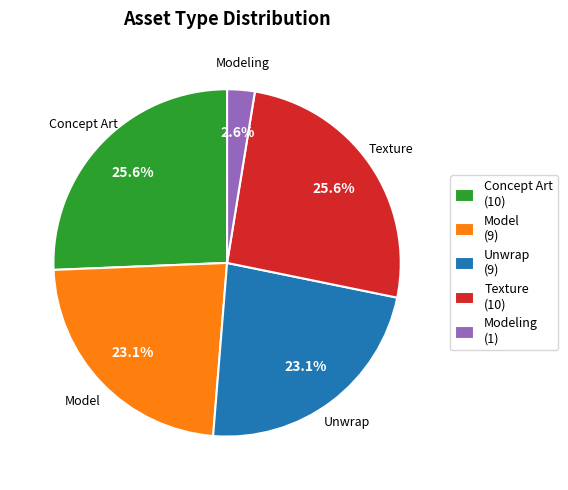

Which category has the smallest portion of the pie?

Modeling (1)